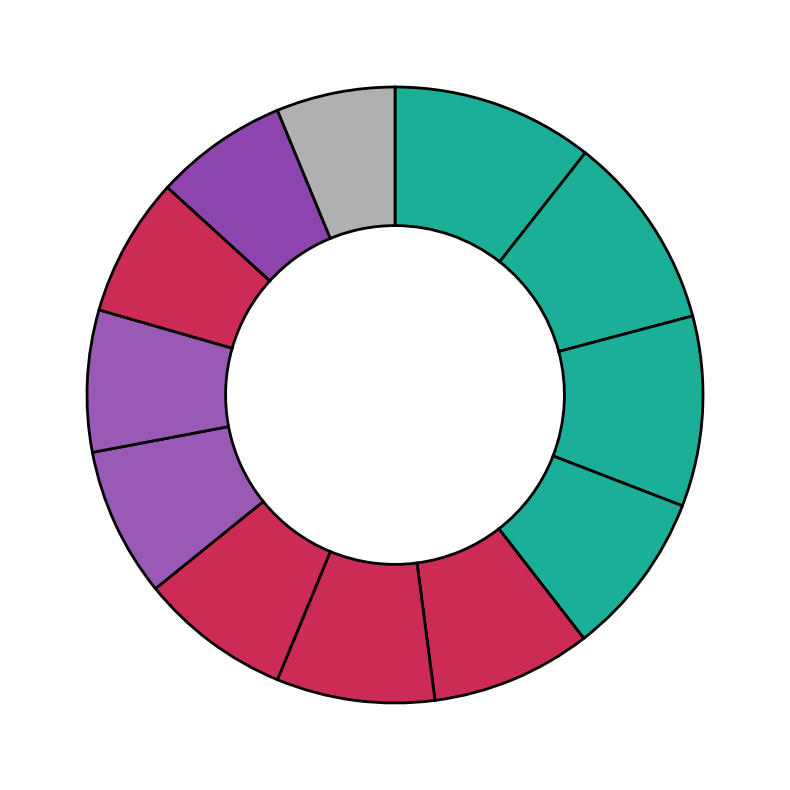

To the nearest percent, what is the difference between the largest and smallest slice percentages?

4%